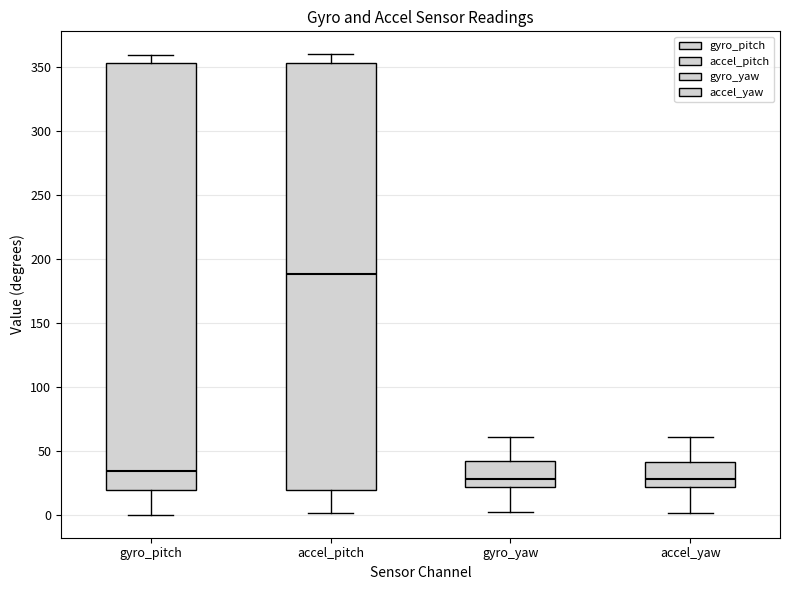

Reading left to right, read every box against the y-axis: the position of its median line, the range the box covers, and the ends of its whiskers. The values are not printed on the chart, so give them approximately, as read against the axis.

gyro_pitch: median 35, box 20 to 355, whiskers 0 to 360
accel_pitch: median 190, box 20 to 355, whiskers 0 to 360
gyro_yaw: median 30, box 20 to 40, whiskers 0 to 60
accel_yaw: median 30, box 20 to 40, whiskers 0 to 60